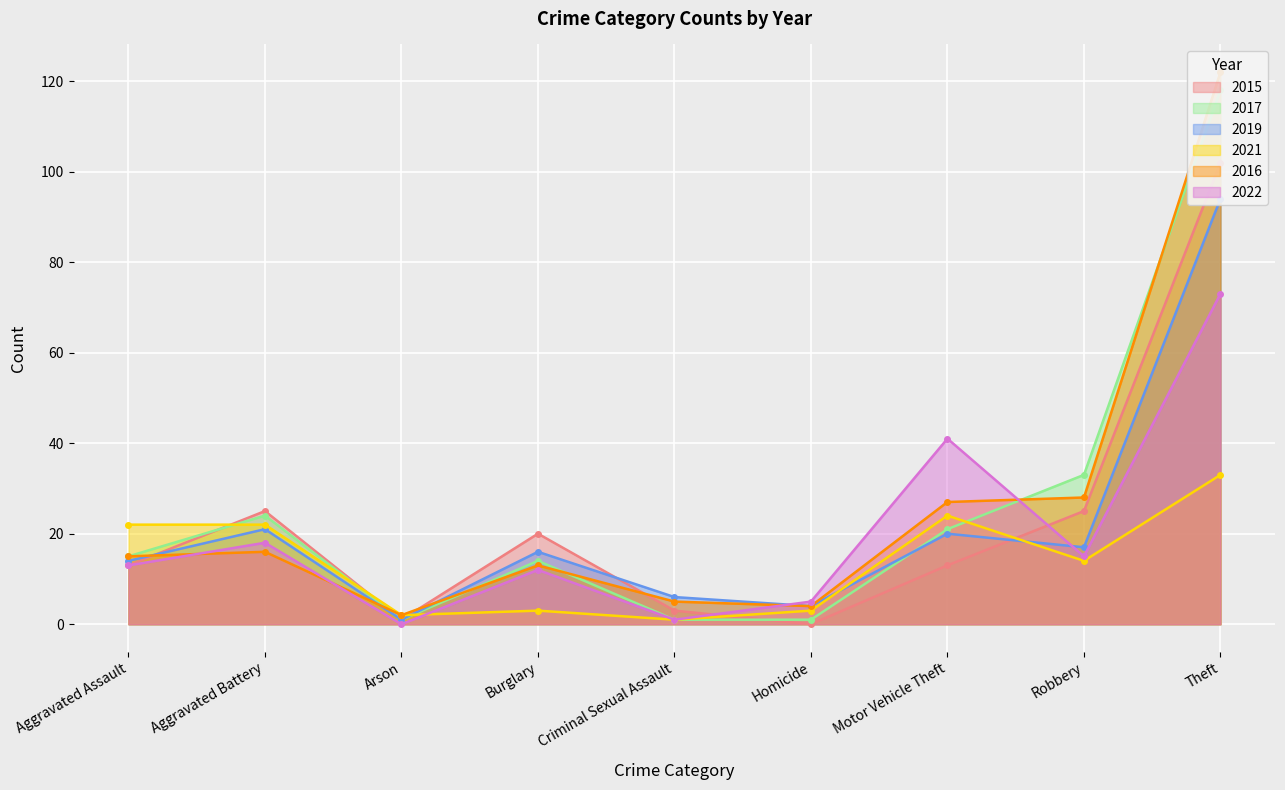

What is the total value across all series at Aggravated Battery?

126